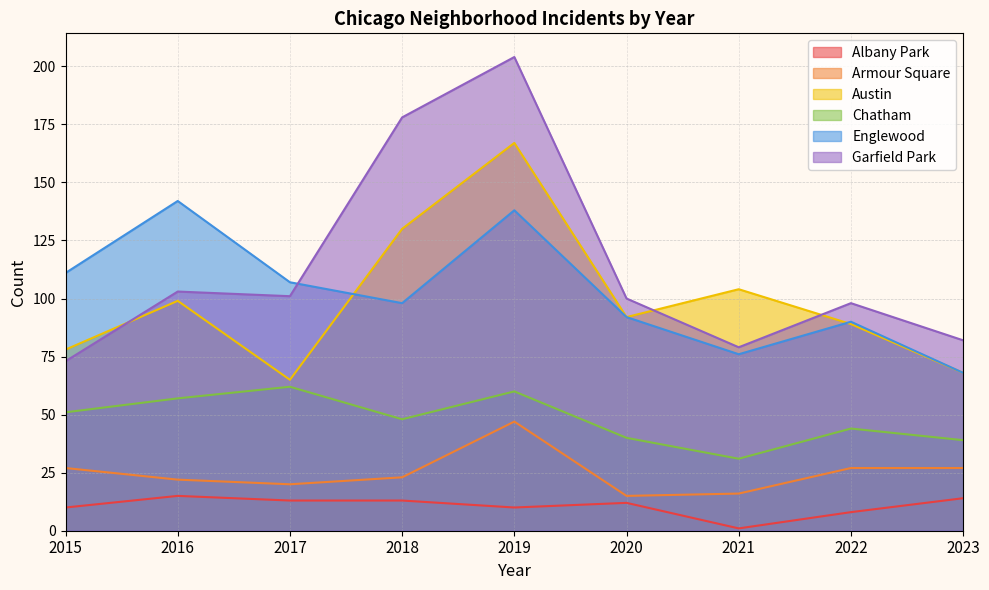

Reading left to right, list all the values displayed in this chart.

Albany Park: 2015=10	2016=15	2017=13	2018=13	2019=10	2020=12	2021=1	2022=8	2023=14
Armour Square: 2015=27	2016=22	2017=20	2018=23	2019=47	2020=15	2021=16	2022=27	2023=27
Austin: 2015=78	2016=99	2017=65	2018=130	2019=167	2020=92	2021=104	2022=89	2023=68
Chatham: 2015=51	2016=57	2017=62	2018=48	2019=60	2020=40	2021=31	2022=44	2023=39
Englewood: 2015=111	2016=142	2017=107	2018=98	2019=138	2020=92	2021=76	2022=90	2023=68
Garfield Park: 2015=73	2016=103	2017=101	2018=178	2019=204	2020=100	2021=79	2022=98	2023=82